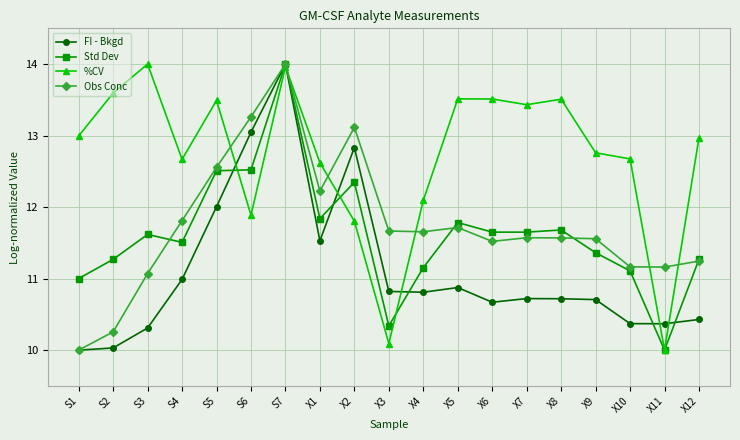

What is the label of the 9th point from the left?

X2